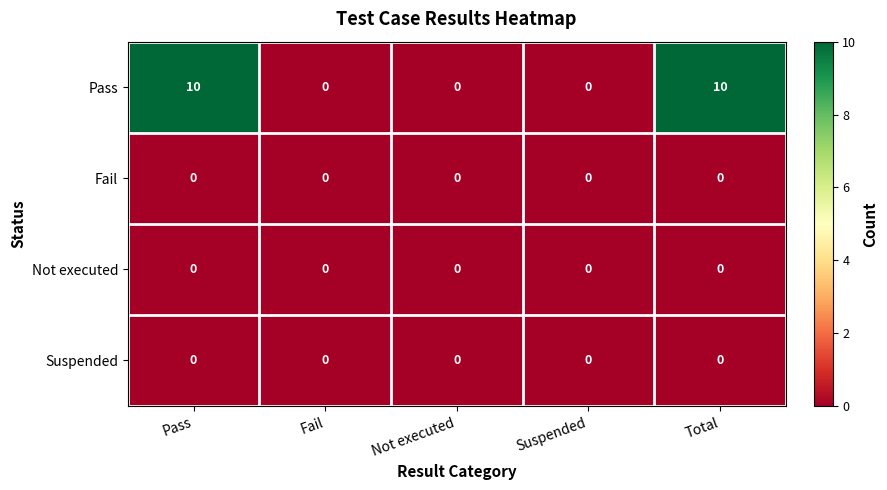

What is the maximum value shown in the chart?

10